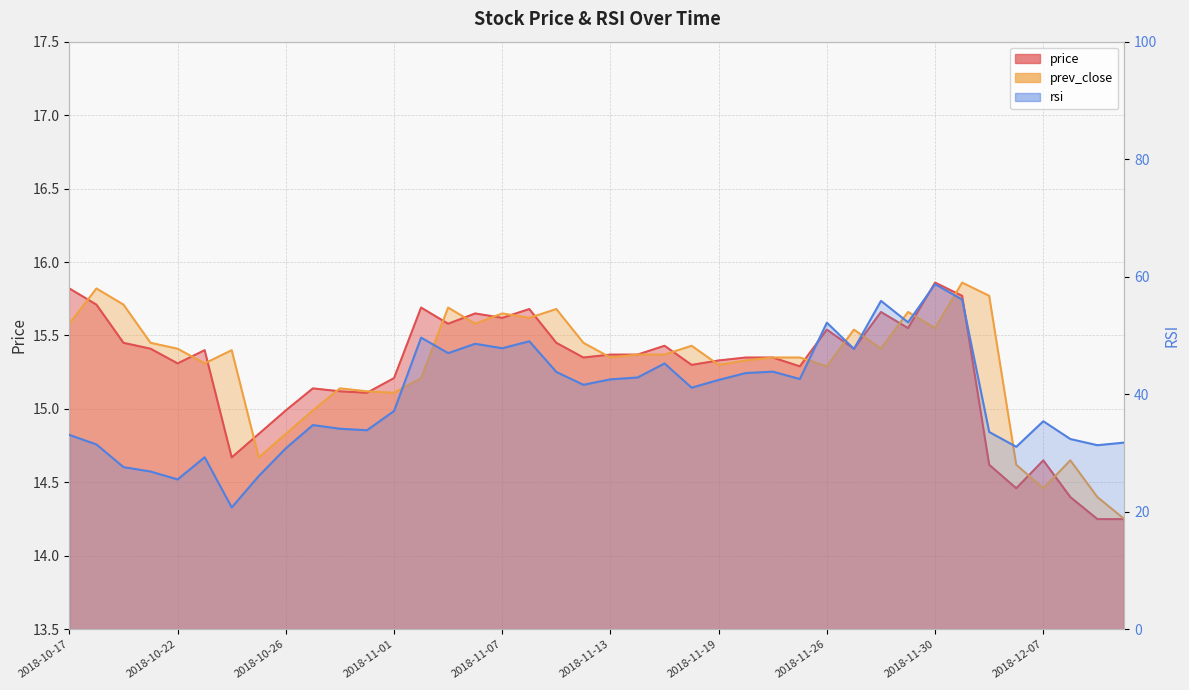

Which series has the widest spread of values?

rsi